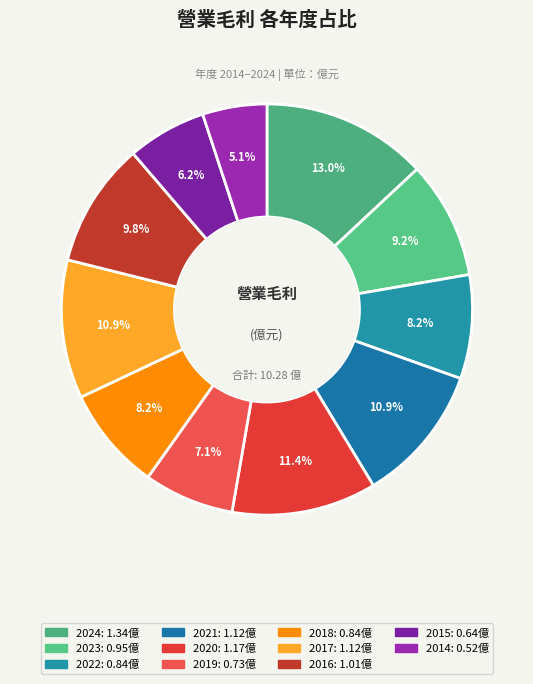

To the nearest percent, what is the combined percentage of 2016 and 2023?

19%